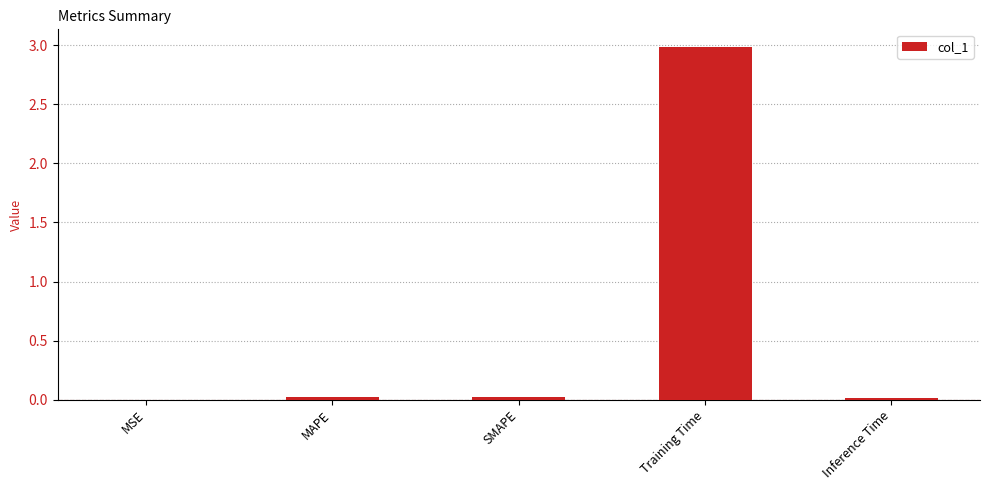

True or false: the data shows 0.0 at MAPE.

True